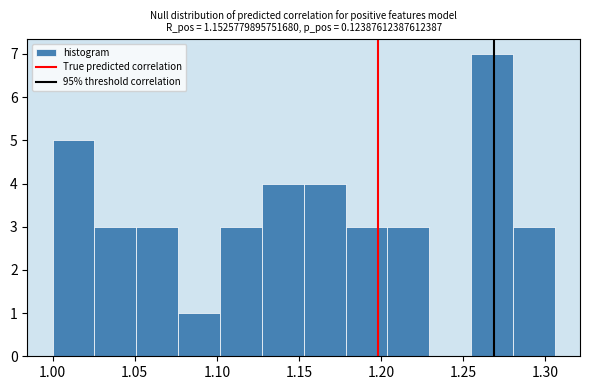

What is the height of the bar covering 1.075 to 1.100 on the x-axis? Neither the bar edges nor the heights are printed on the chart, so give them approximately, as read against the axes.

1